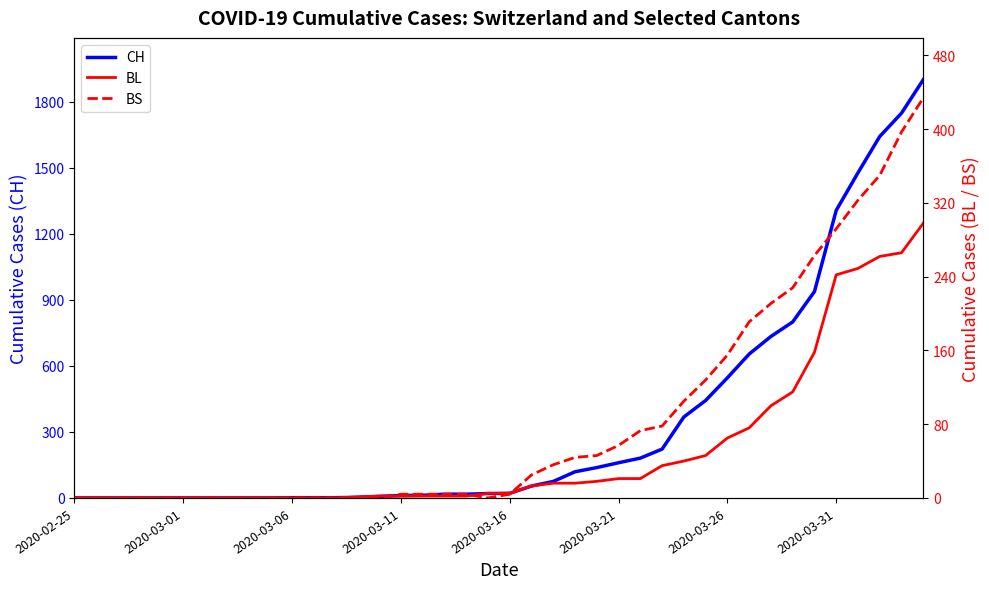

What is the greatest value displayed?

1901